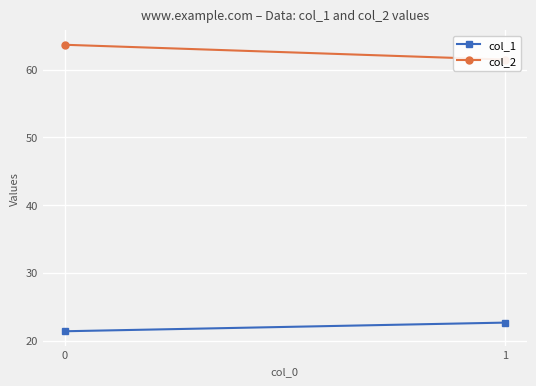

What is the spread (max minus min) of values at 1?

38.8